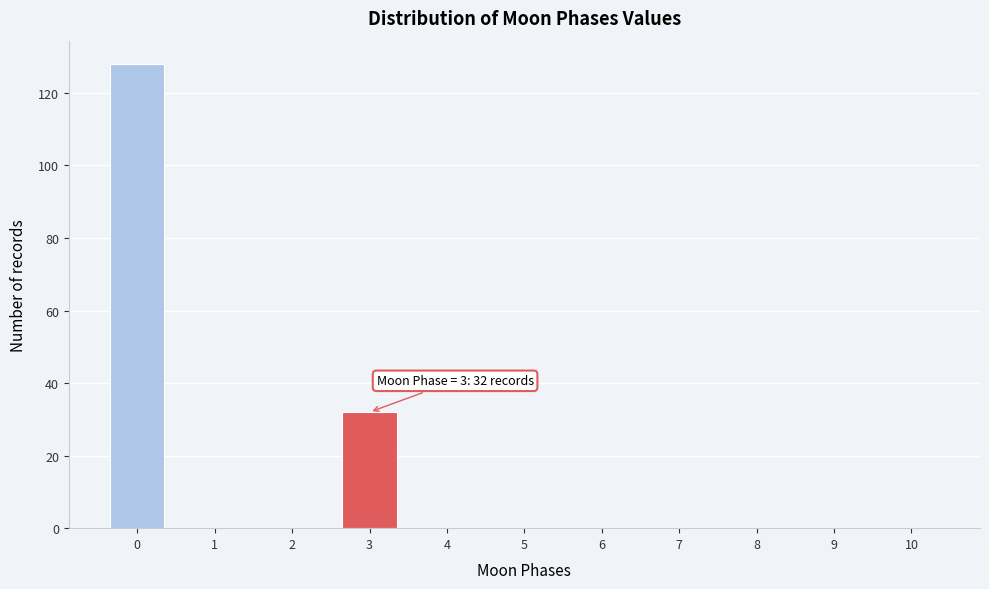

Reading right to left, what are all the values shown in this chart?

10=0	9=0	8=0	7=0	6=0	5=0	4=0	3=32	2=0	1=0	0=128